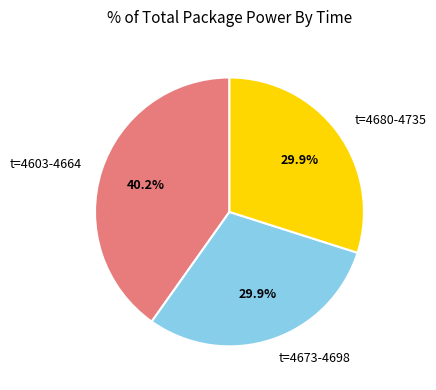

How many slices are in this pie chart?

3